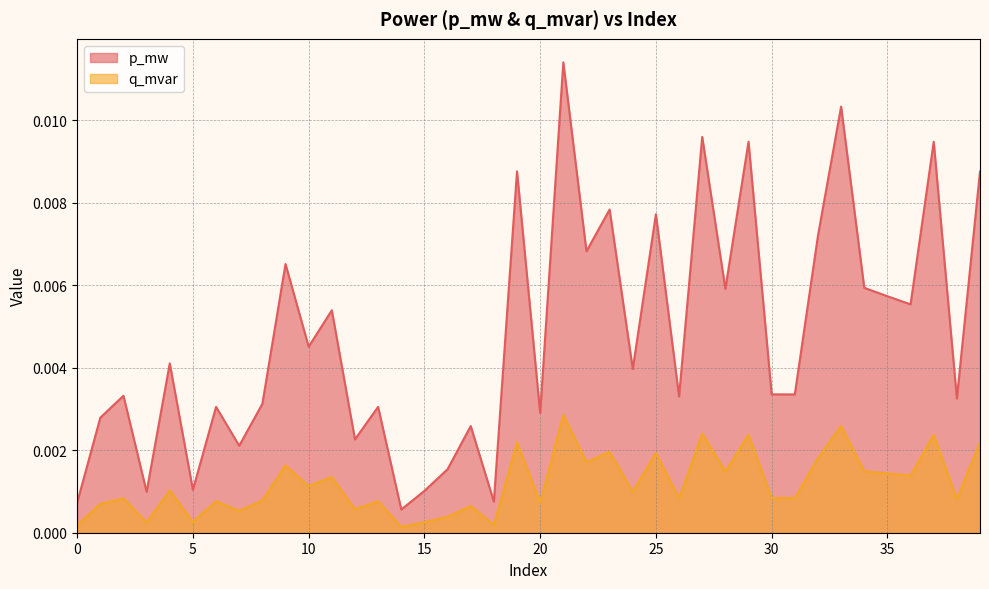

What are all the series names shown in the legend?

p_mw, q_mvar